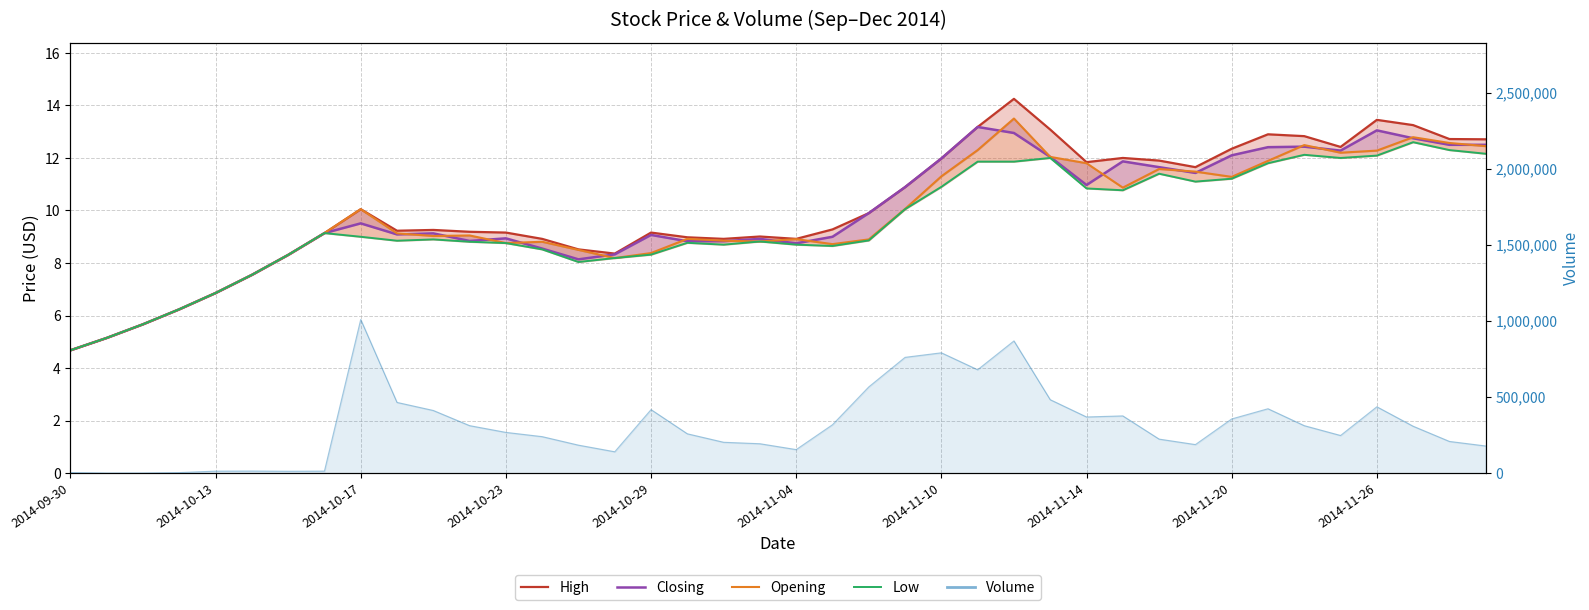

What is the difference between the highest and lowest values at 21?

0.6